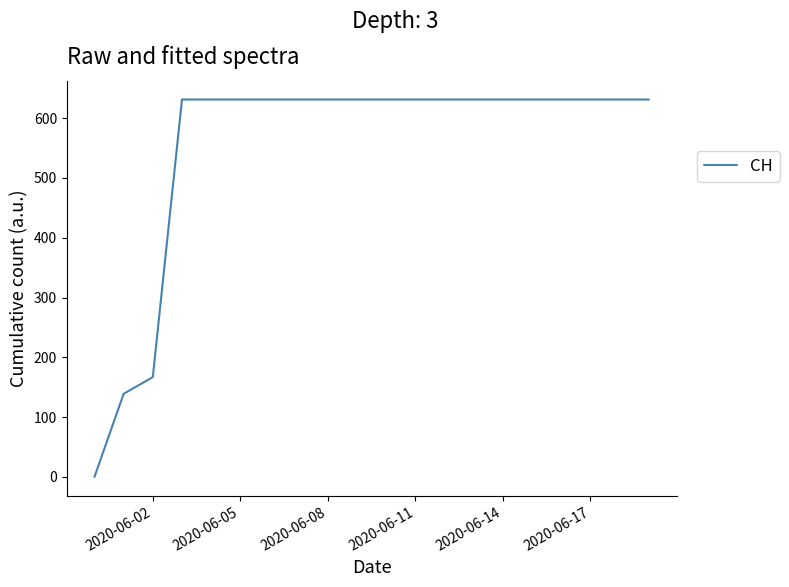

What is the greatest value displayed?

631